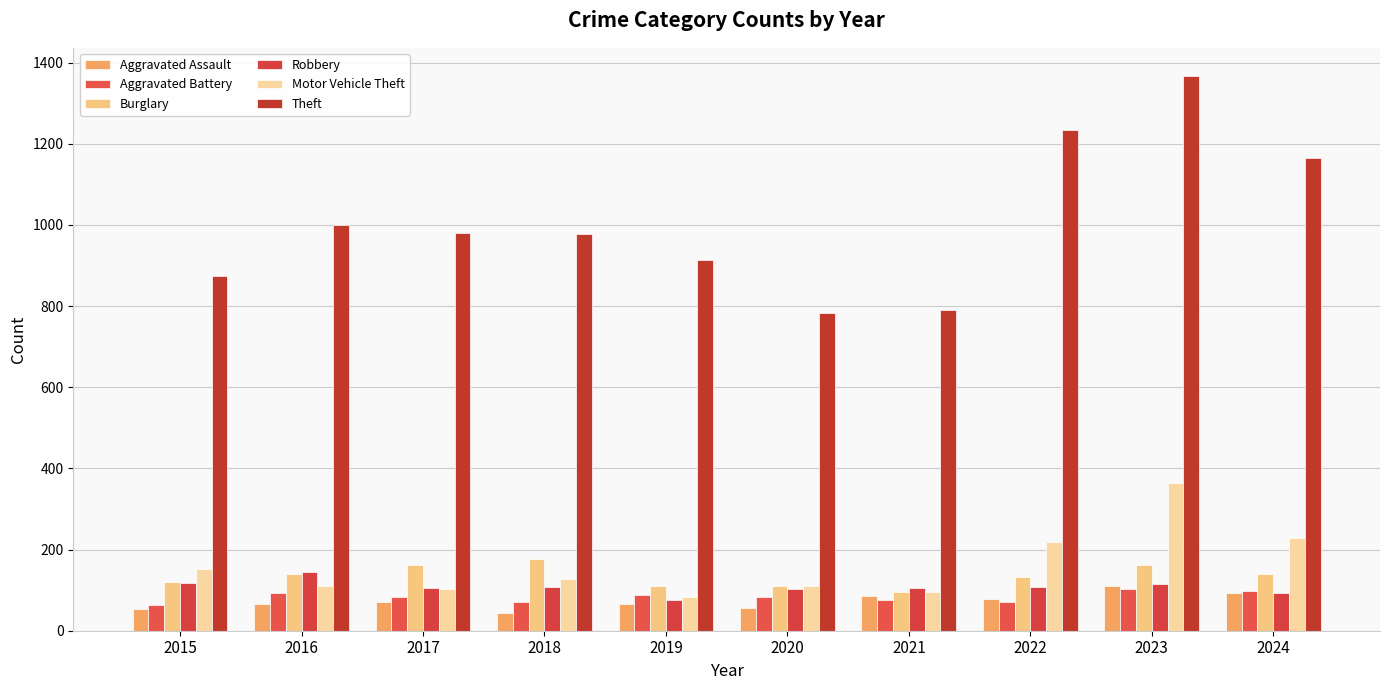

At which category is the sum across all series the highest?

2023